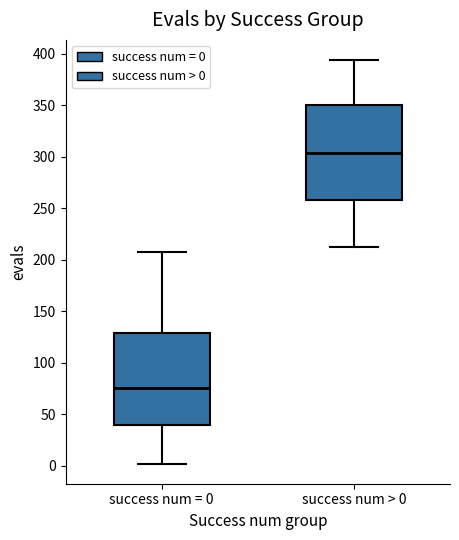

Reading left to right, transcribe this box plot: for each box, give where its median line is, the range the box spans, and where its two whiskers end, as read against the y-axis. The values are not printed on the chart, so give them approximately, as read against the axis.

success num = 0: median 75, box 40 to 130, whiskers 0 to 210
success num > 0: median 305, box 260 to 350, whiskers 210 to 395